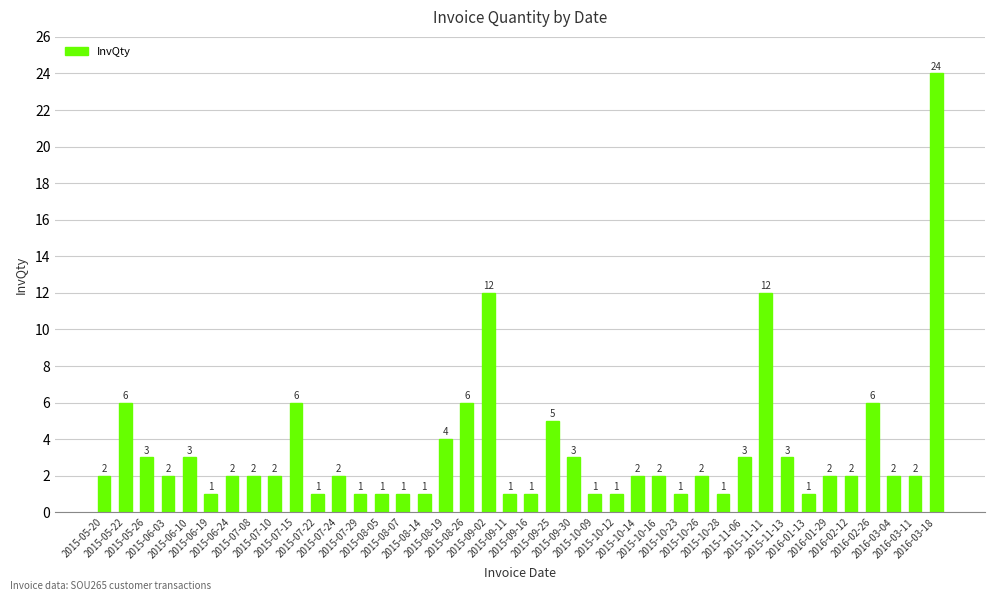

What is the value of the 9th bar from the left?

2